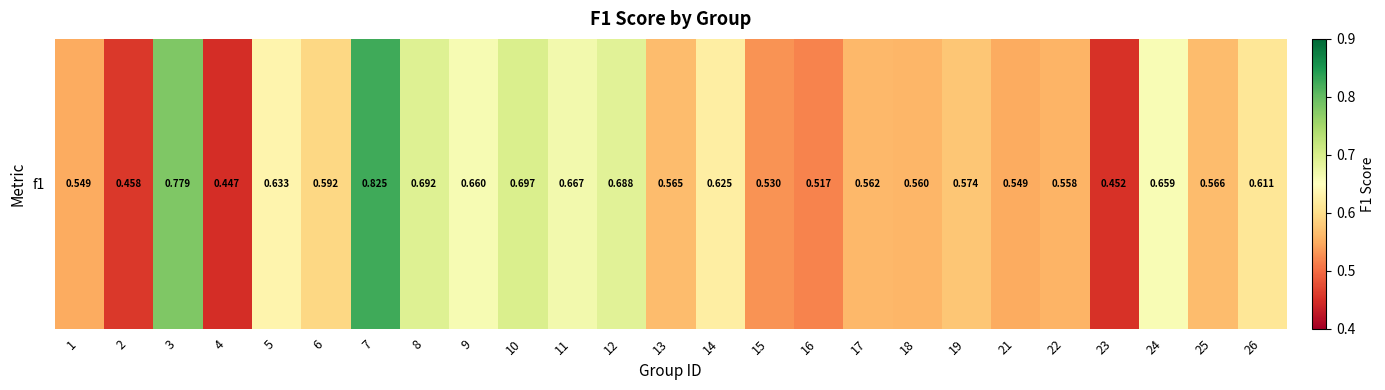

Reading right to left, what are all the values shown in this chart?

26=0.6	25=0.6	24=0.7	23=0.5	22=0.6	21=0.5	19=0.6	18=0.6	17=0.6	16=0.5	15=0.5	14=0.6	13=0.6	12=0.7	11=0.7	10=0.7	9=0.7	8=0.7	7=0.8	6=0.6	5=0.6	4=0.4	3=0.8	2=0.5	1=0.5